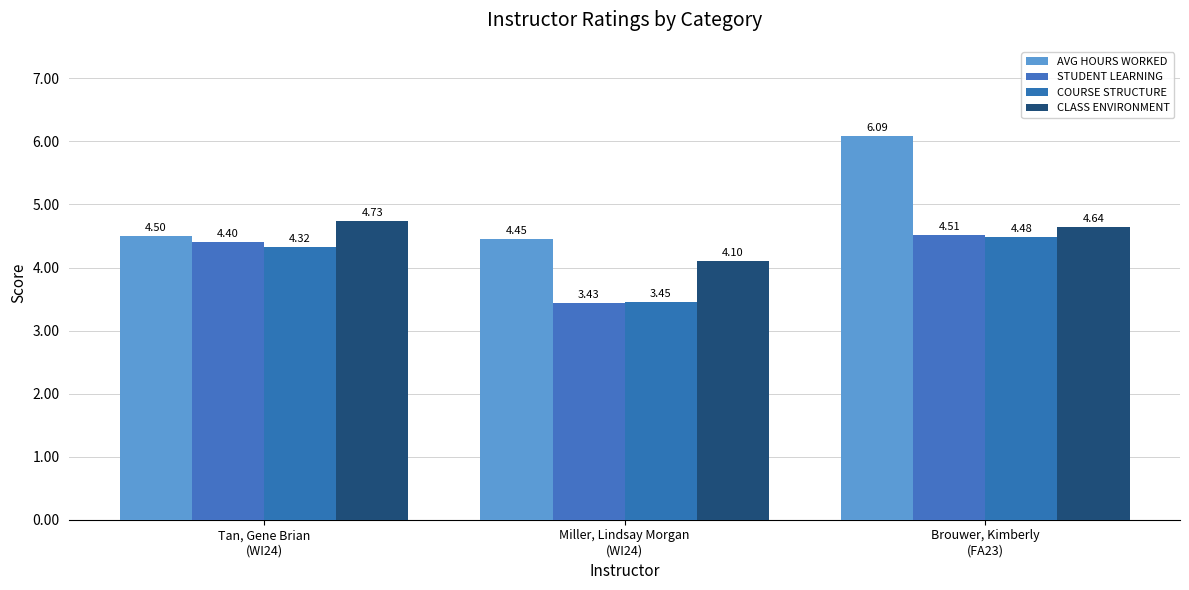

Reading left to right, list all the values displayed in this chart.

AVG HOURS WORKED: Tan, Gene Brian
(WI24)=4.5	Miller, Lindsay Morgan
(WI24)=4.5	Brouwer, Kimberly
(FA23)=6.1
STUDENT LEARNING: Tan, Gene Brian
(WI24)=4.4	Miller, Lindsay Morgan
(WI24)=3.4	Brouwer, Kimberly
(FA23)=4.5
COURSE STRUCTURE: Tan, Gene Brian
(WI24)=4.3	Miller, Lindsay Morgan
(WI24)=3.5	Brouwer, Kimberly
(FA23)=4.5
CLASS ENVIRONMENT: Tan, Gene Brian
(WI24)=4.7	Miller, Lindsay Morgan
(WI24)=4.1	Brouwer, Kimberly
(FA23)=4.6